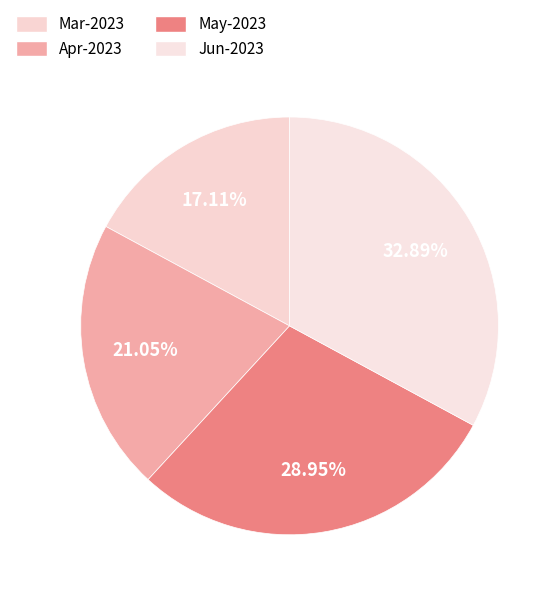

Approximately how many times larger is the value at Jun-2023 compared to Mar-2023?

1.9